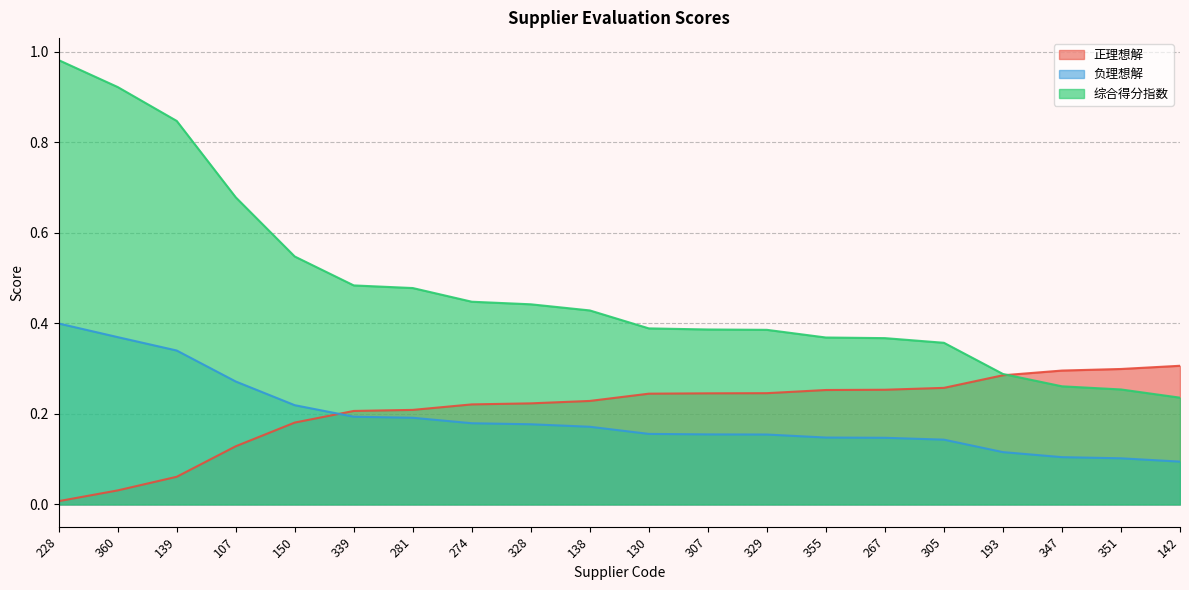

Count the number of data series in this chart.

3